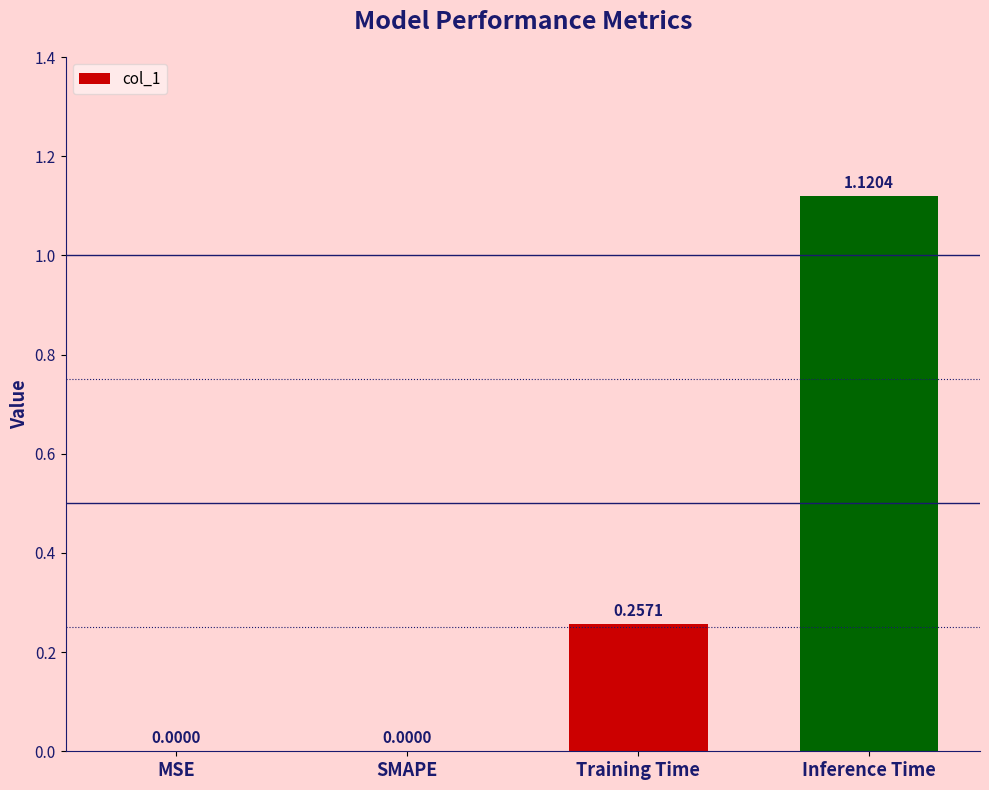

What is the sum of all values?

1.4